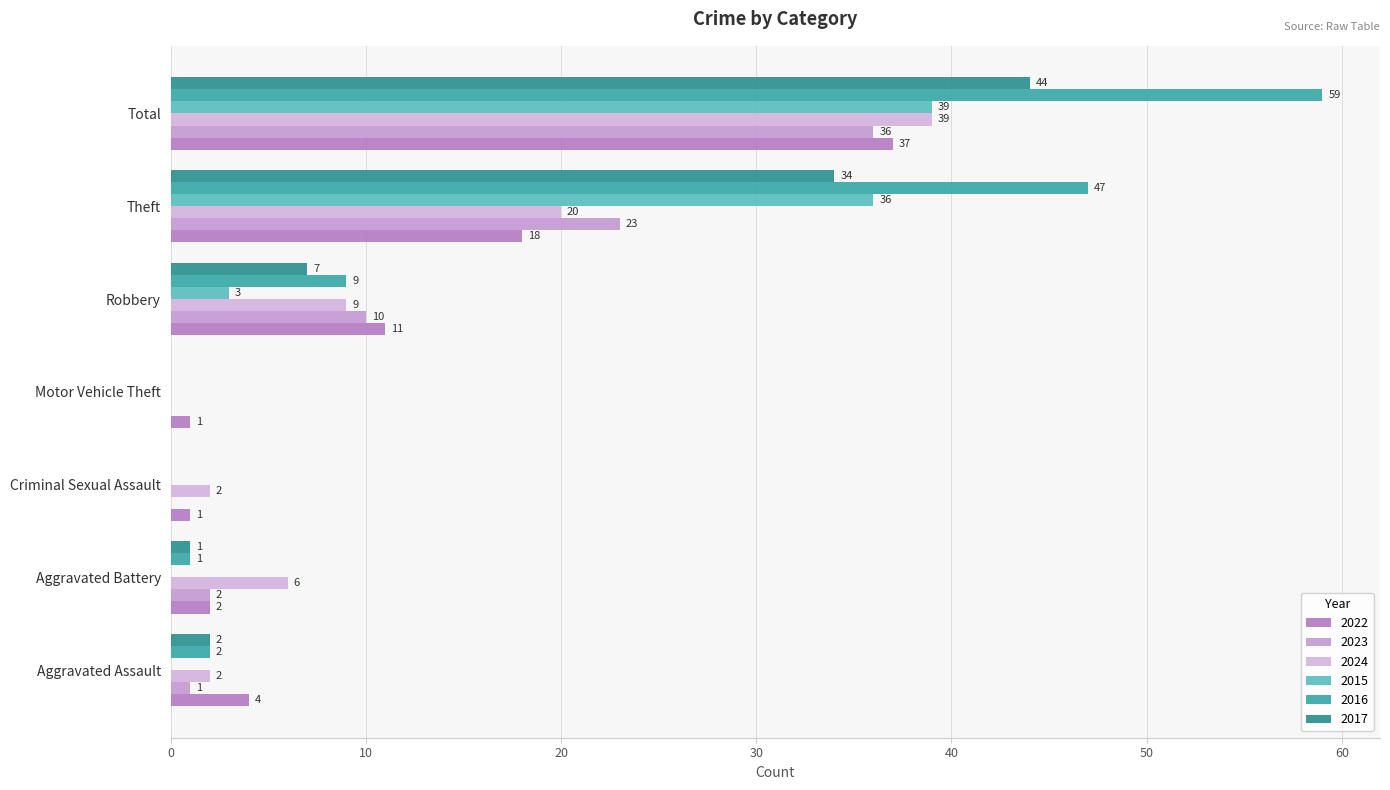

What is the sum of all 2024 values?

78